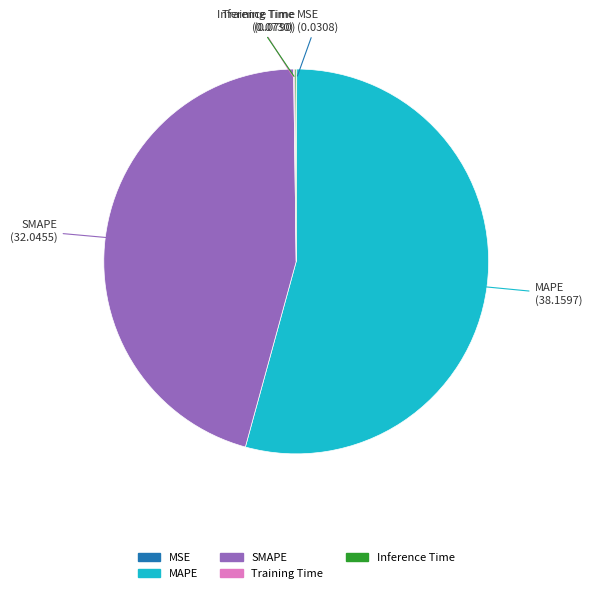

Which slice represents more than half of the pie?

MAPE